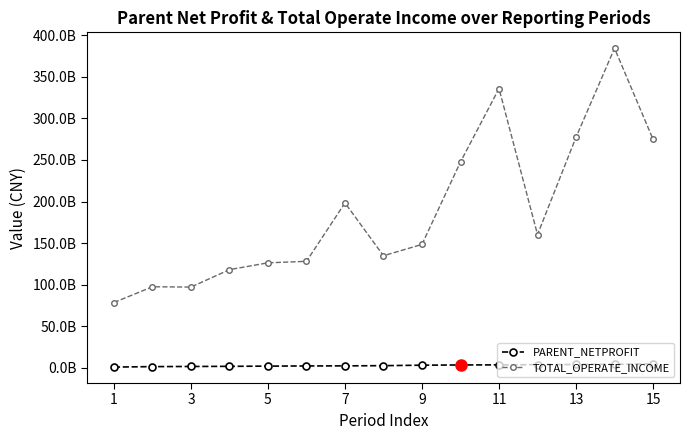

What are all the series names shown in the legend?

PARENT_NETPROFIT, TOTAL_OPERATE_INCOME